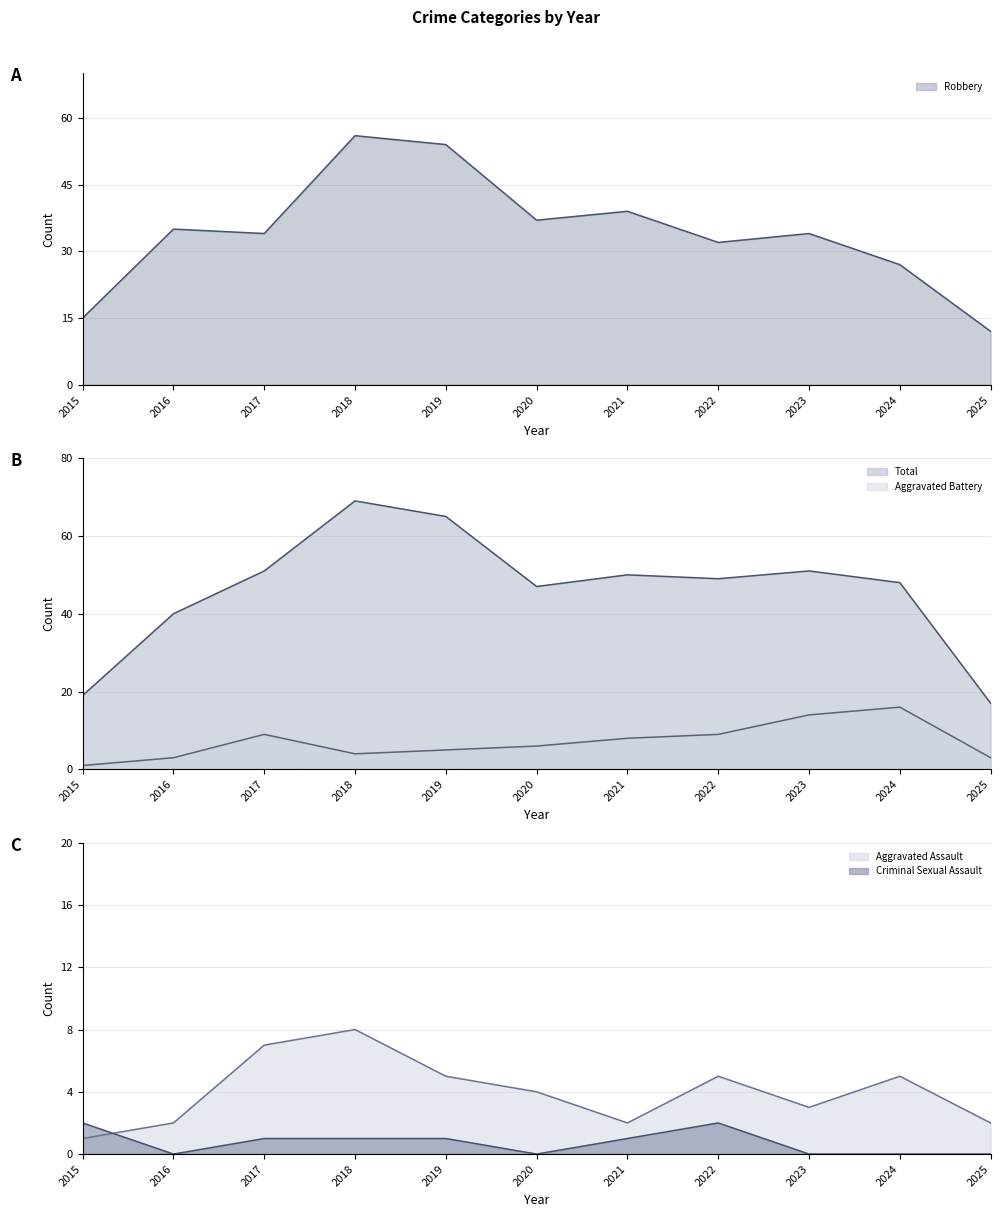

Is it true that Total equals 14 at 2022?

False